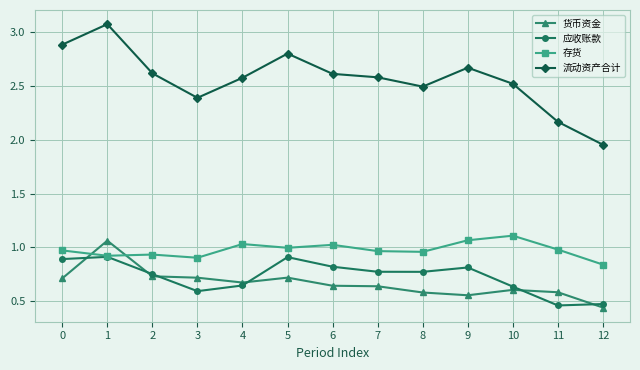

At which label is 流动资产合计 closest to 2?

12